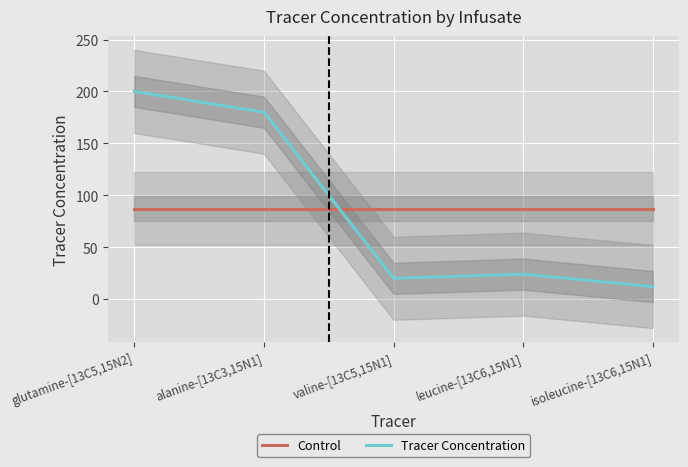

At which category is the sum across all series the highest?

glutamine-[13C5,15N2]